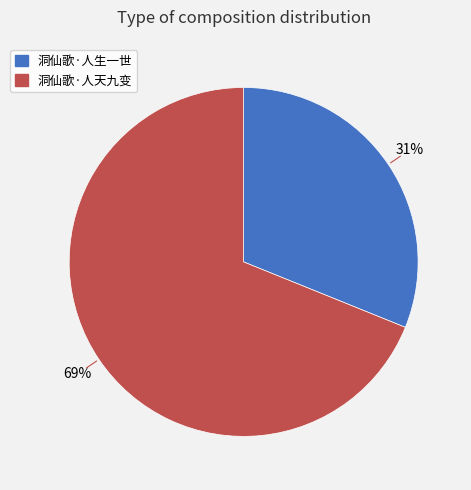

To the nearest percent, what is the difference between the largest and smallest slice percentages?

38%